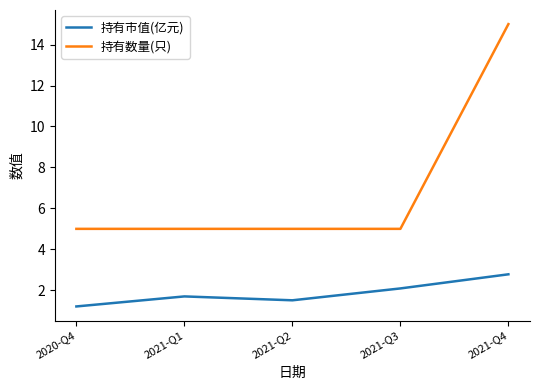

What is the sum of all 持有数量(只) values?

35.0